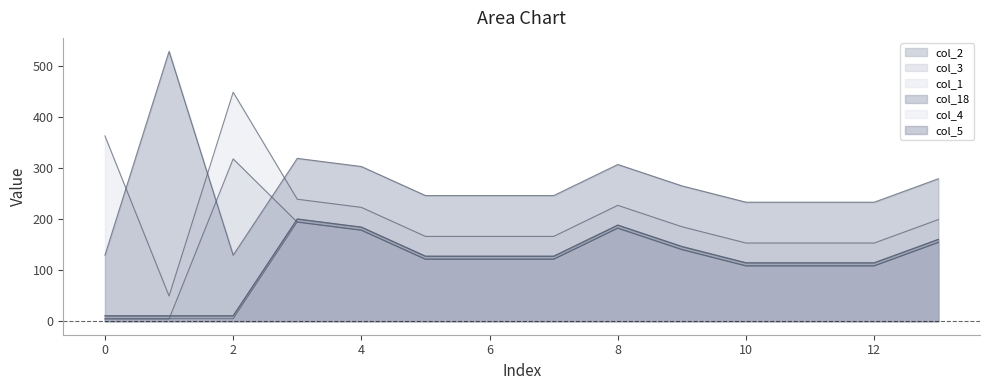

What is the difference between the col_5 values at 9.0 and 0.0?

136.0